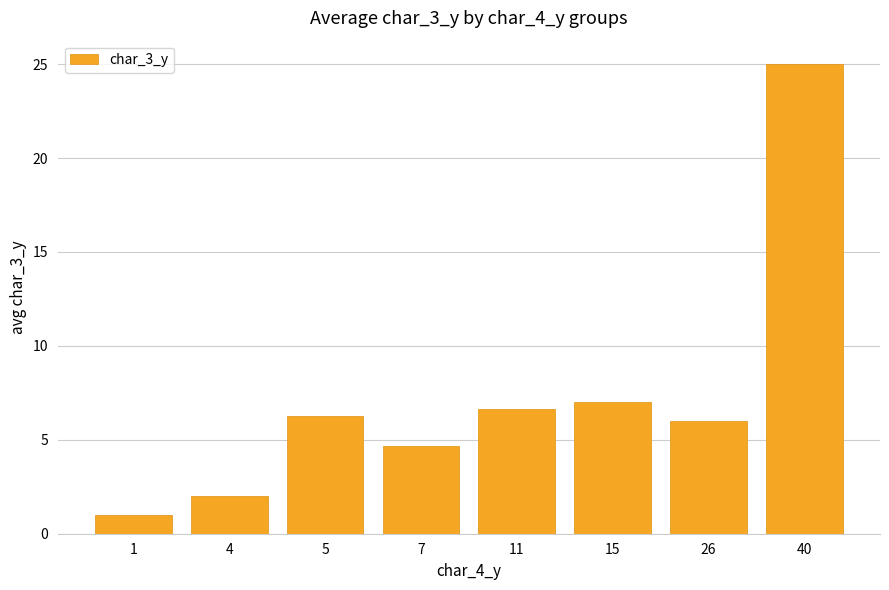

What is the sum of all values?

58.6